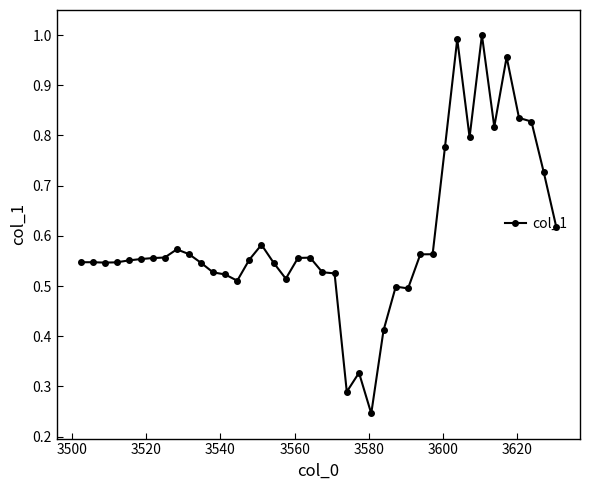

True or false: the data has more than 1 interior local peaks.

True